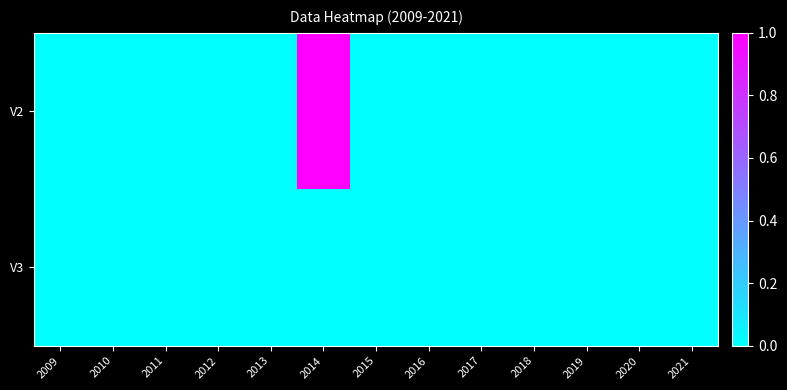

How many categories are shown in the chart?

13